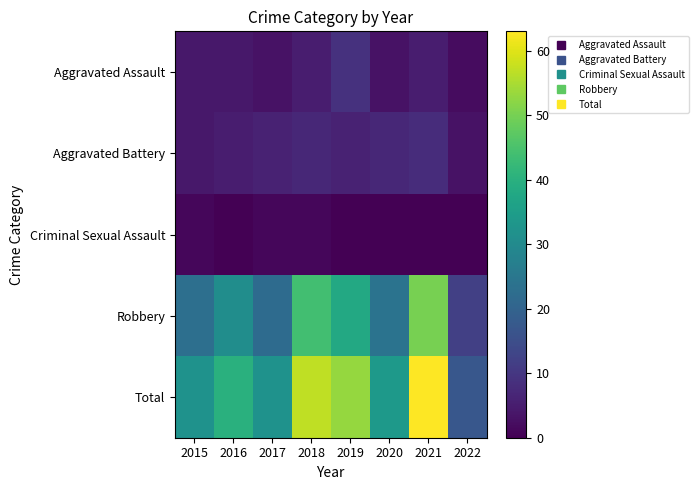

Reading right to left, list all the values displayed in this chart.

Aggravated Assault: 2022=2	2021=5	2020=3	2019=9	2018=5	2017=3	2016=4	2015=4
Aggravated Battery: 2022=3	2021=8	2020=7	2019=6	2018=7	2017=6	2016=5	2015=4
Criminal Sexual Assault: 2022=0	2021=0	2020=0	2019=0	2018=1	2017=1	2016=0	2015=1
Robbery: 2022=12	2021=50	2020=24	2019=38	2018=44	2017=22	2016=31	2015=23
Total: 2022=17	2021=63	2020=34	2019=53	2018=57	2017=32	2016=40	2015=32